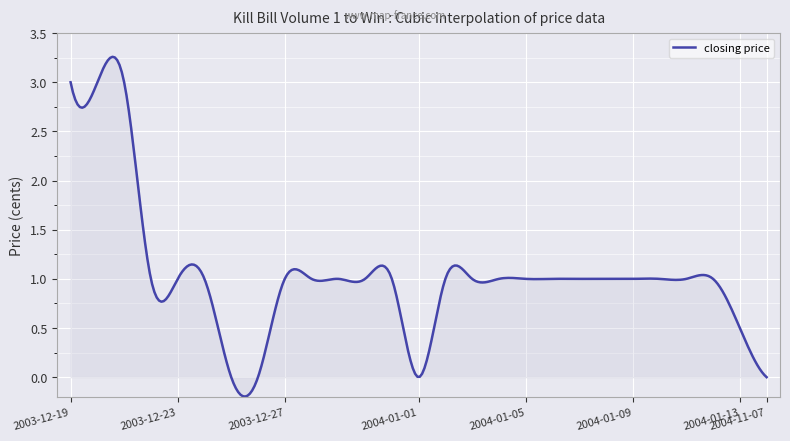

What is the difference between the maximum and minimum values?

3.5